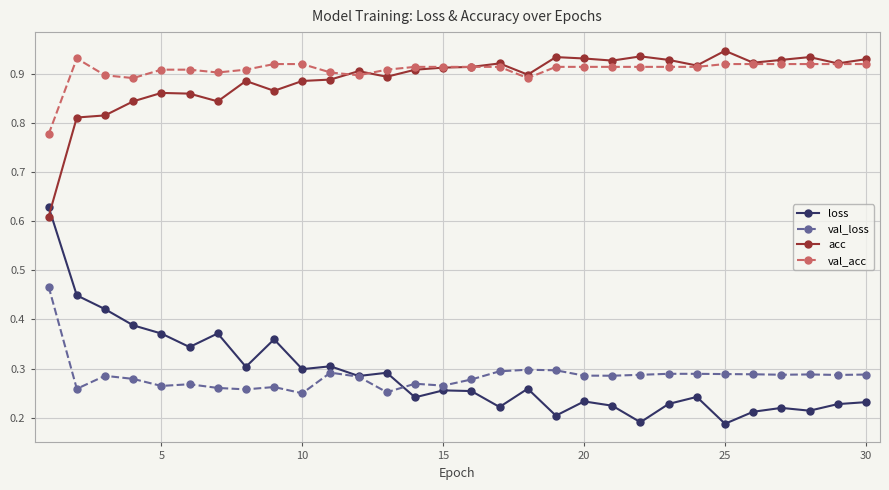

Rank the series by their maximum value, from highest to lowest.

acc, val_acc, loss, val_loss